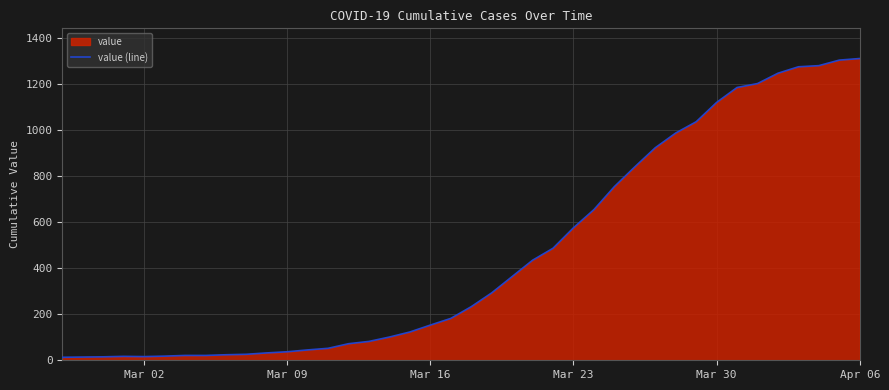

True or false: there are more than 2 points higher than both neighbors.

False